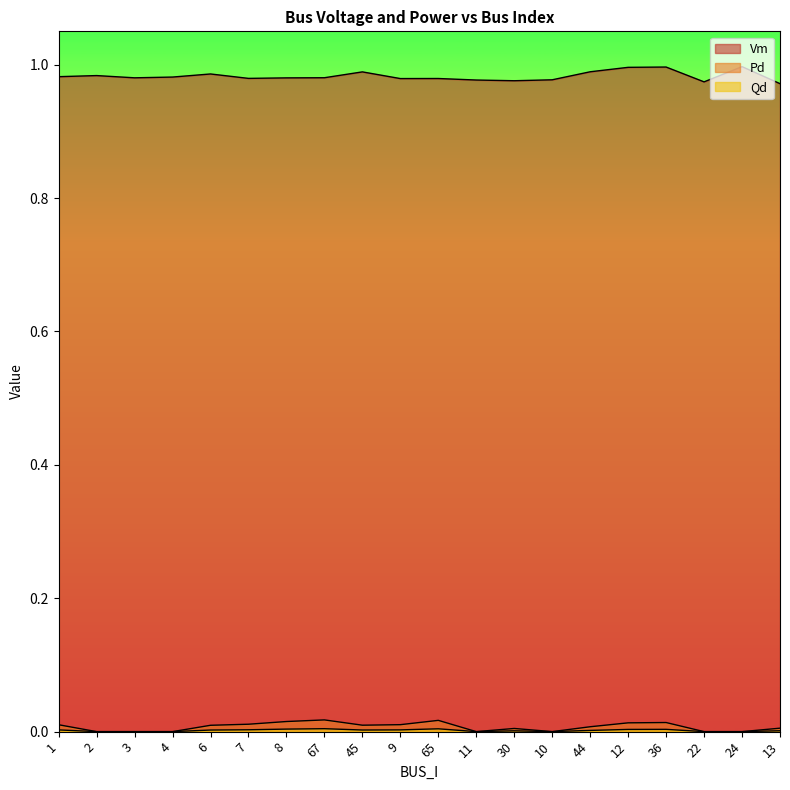

The value of Qd at 4 is 0.0. True or false?

True